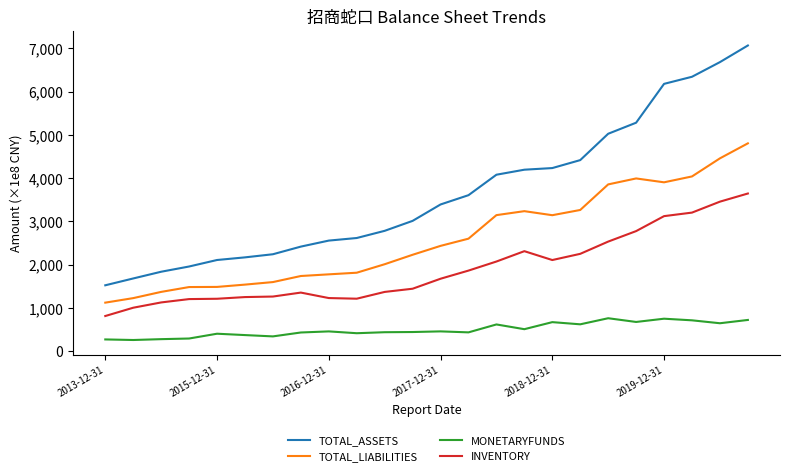

What is the sum of all MONETARYFUNDS values?

12049.4